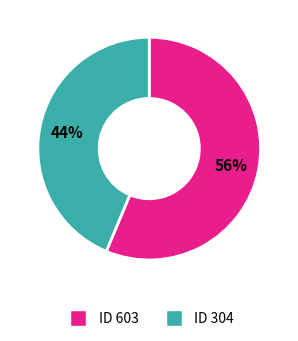

How many slices are in this pie chart?

2